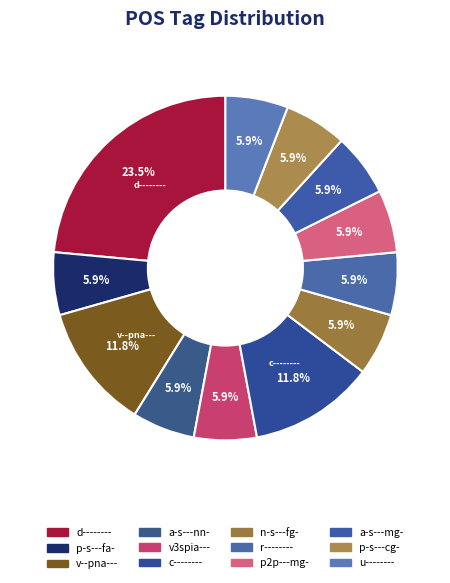

Is it true that n-s---fg- is 6% of the pie?

True